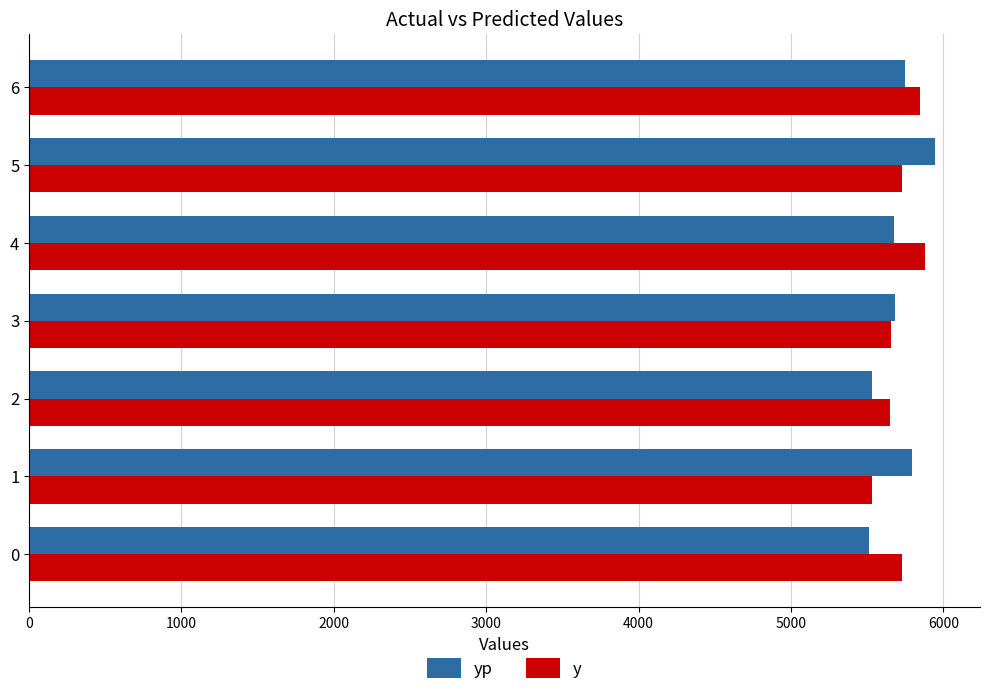

What is the spread (max minus min) of values at 1?

263.8